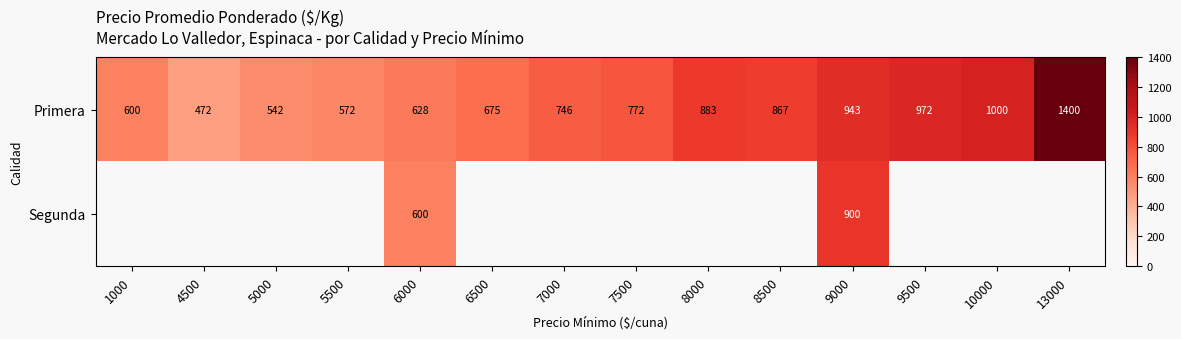

Which series changed the most between 6000 and 9000?

Primera